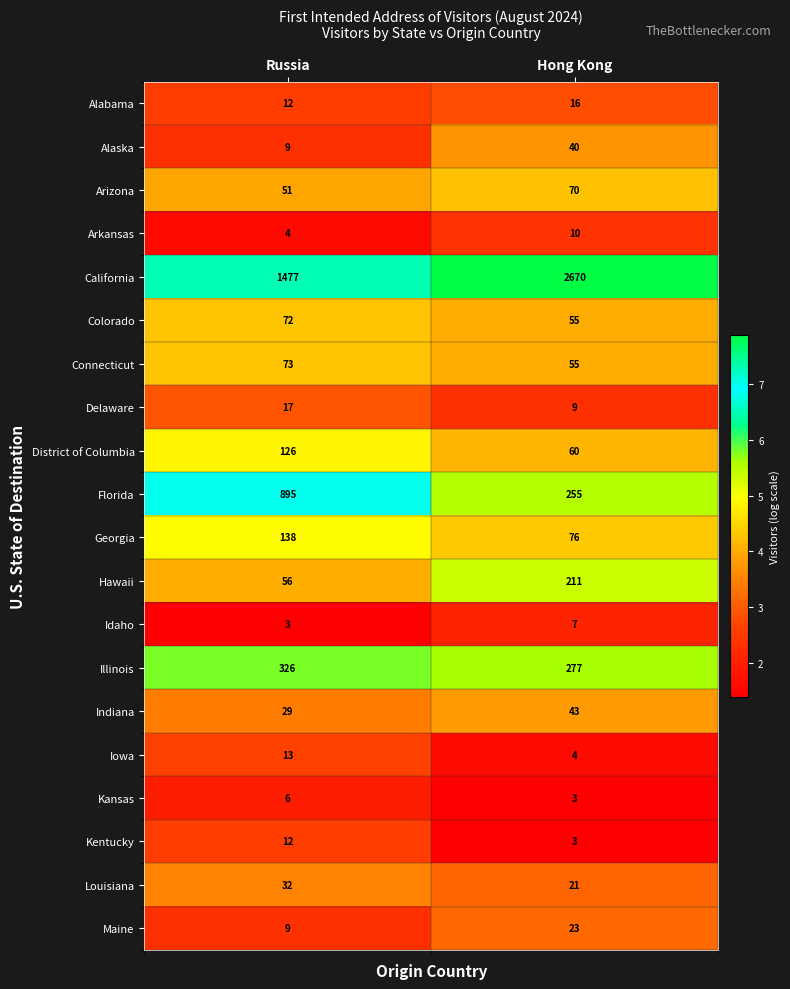

The value of Kansas at Hong Kong is 1. True or false?

False